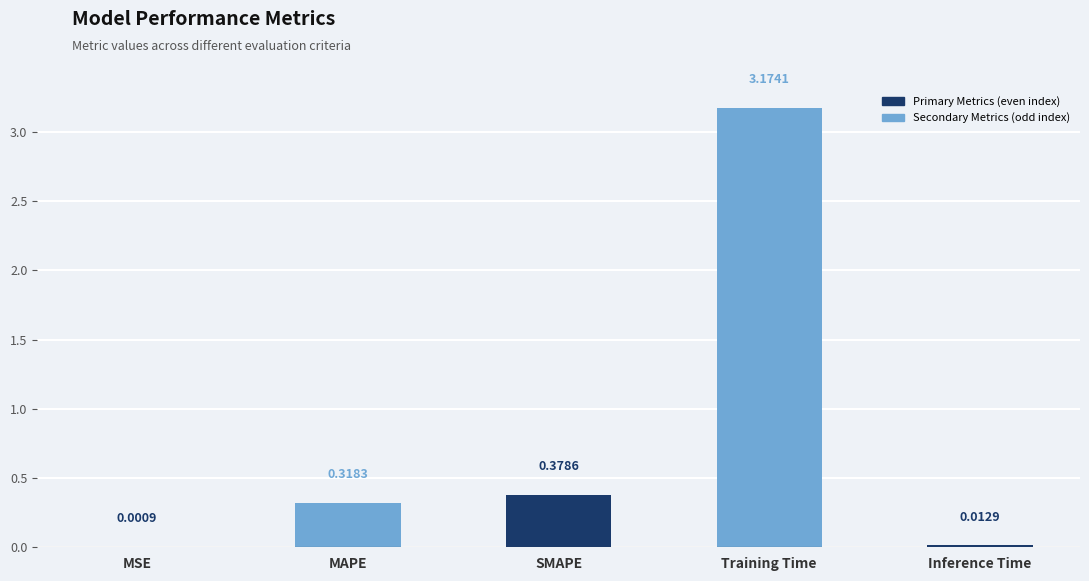

At which category does the chart reach its peak across all series?

Training Time